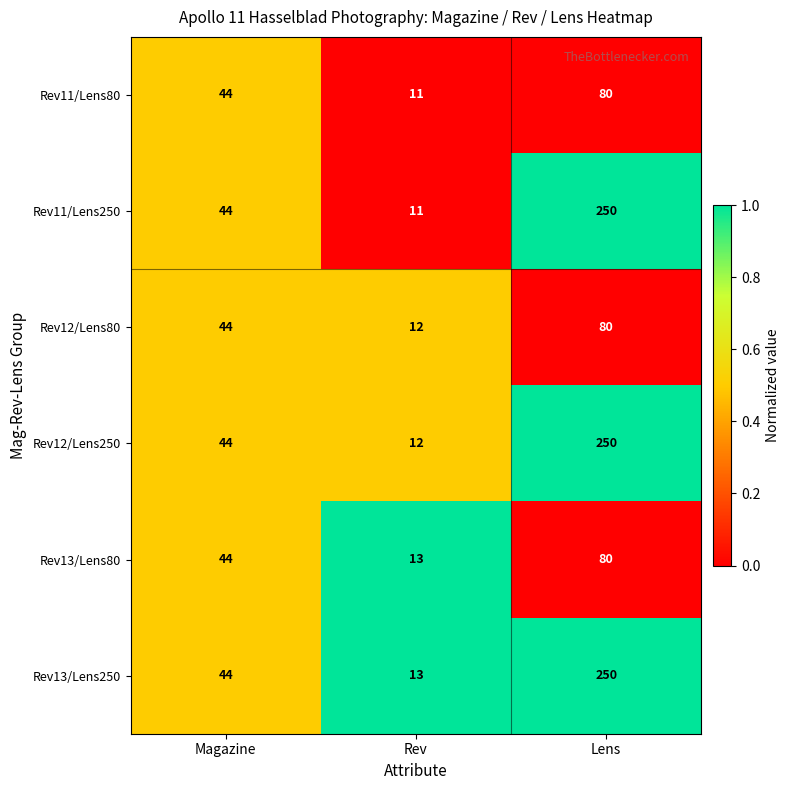

What is the spread (max minus min) of values at Lens?

170